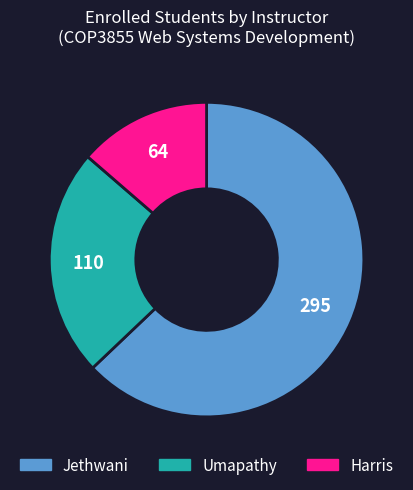

True or false: Harris accounts for 1% of the total.

False